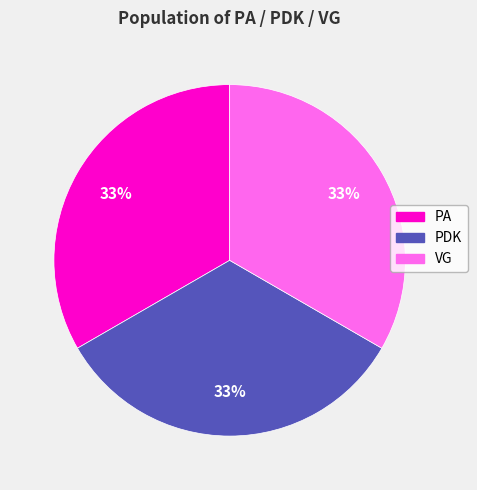

Combined, do PA and PDK account for over 50%?

Yes